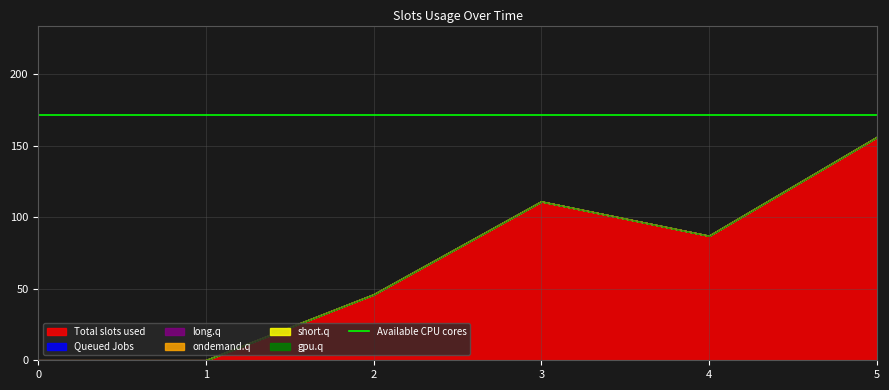

True or false: 2 and 4 cross at least once.

False